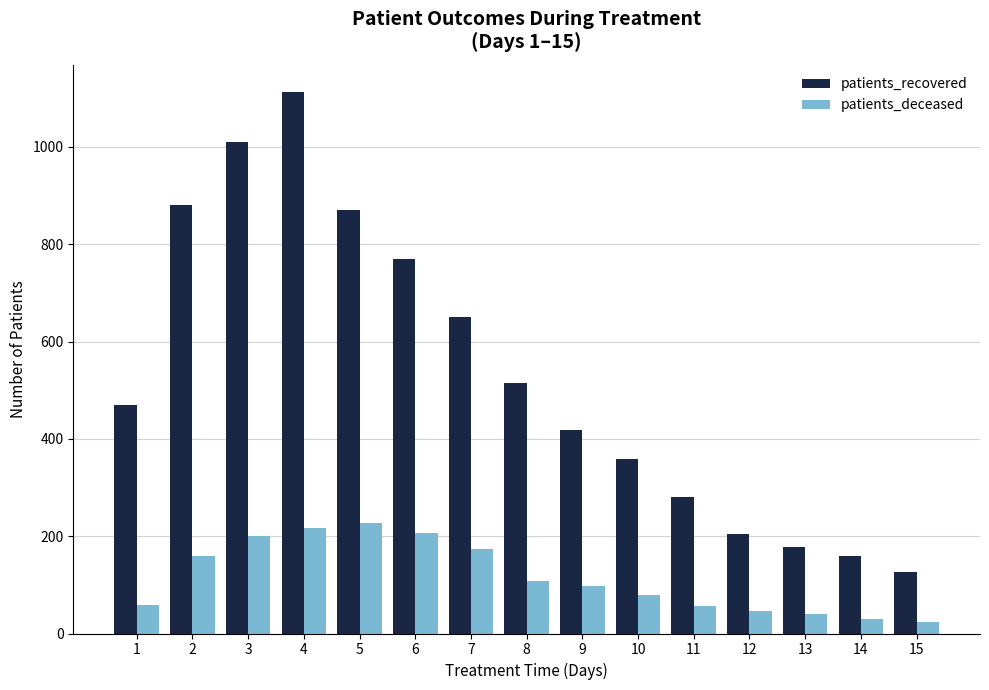

What is the difference between the patients_deceased values at 5 and 1?

170